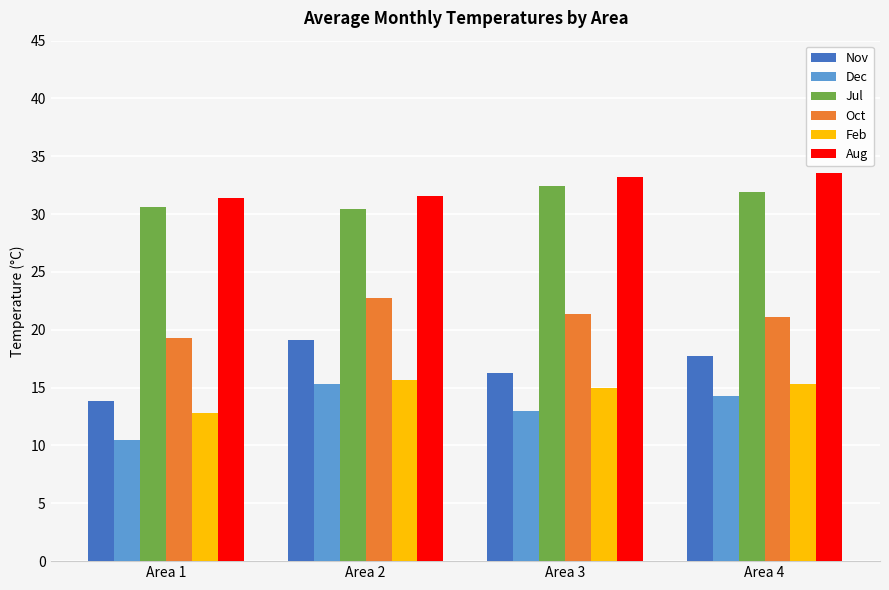

What is the approximate value of Nov at Area 4?

17.7